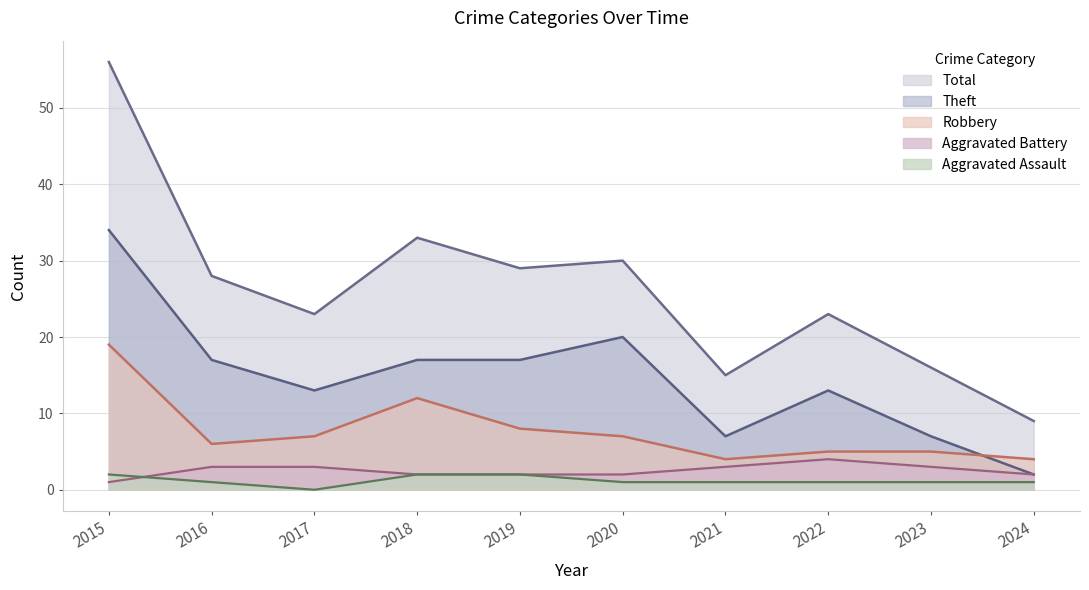

At how many categories does at least one series exceed 3?

10